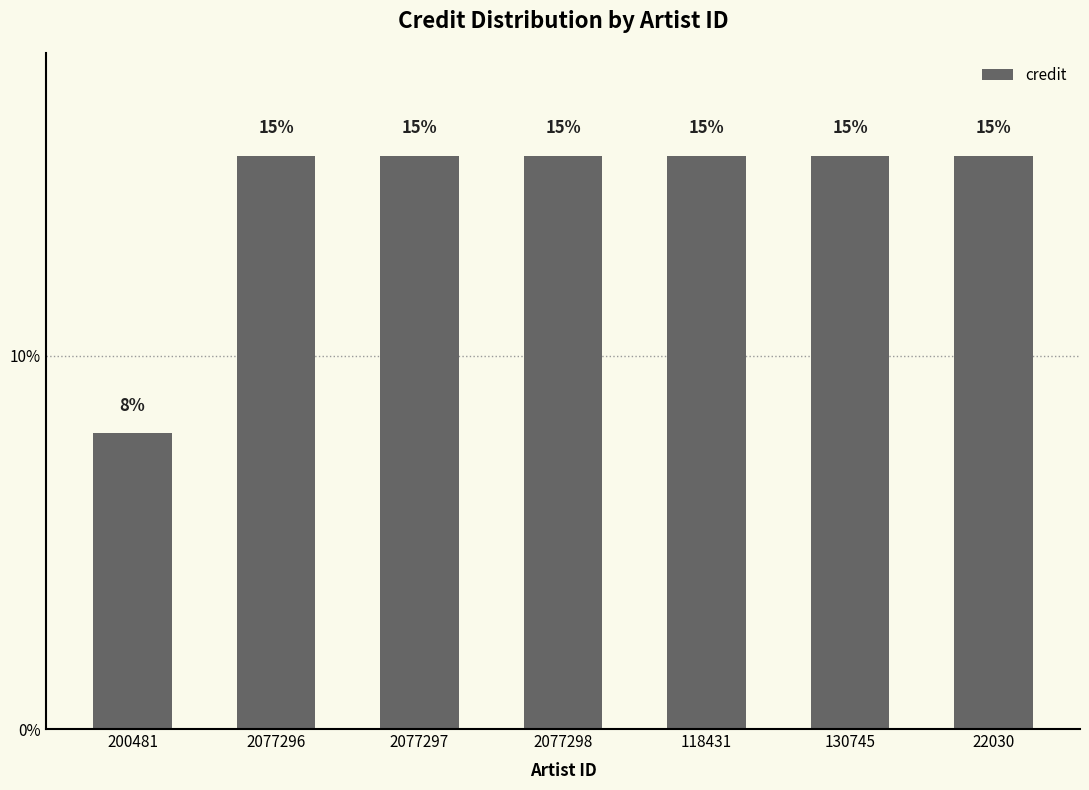

How many bars are there in total?

7